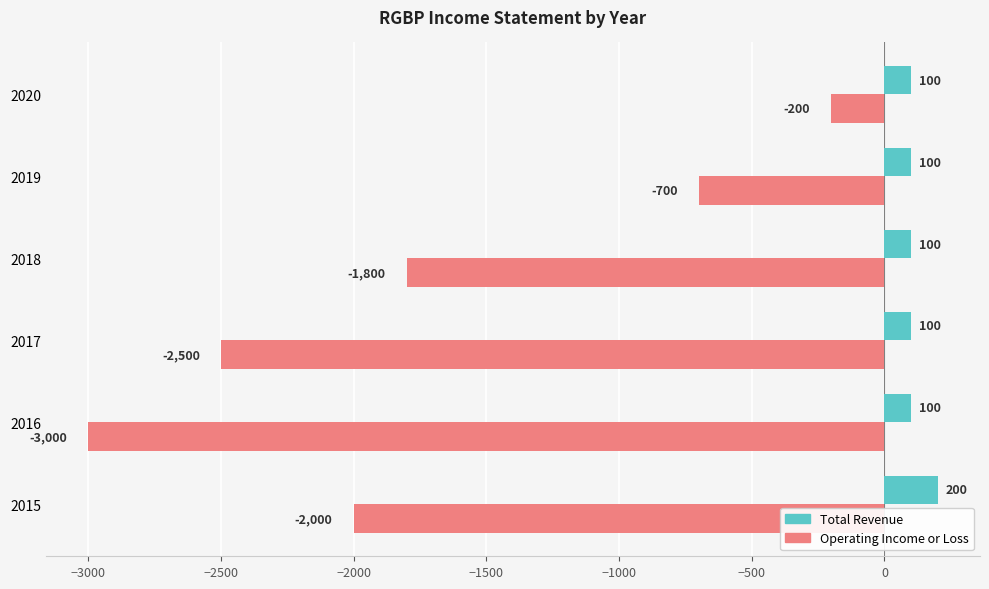

What is the difference between the maximum and second lowest values in the Total Revenue series?

100